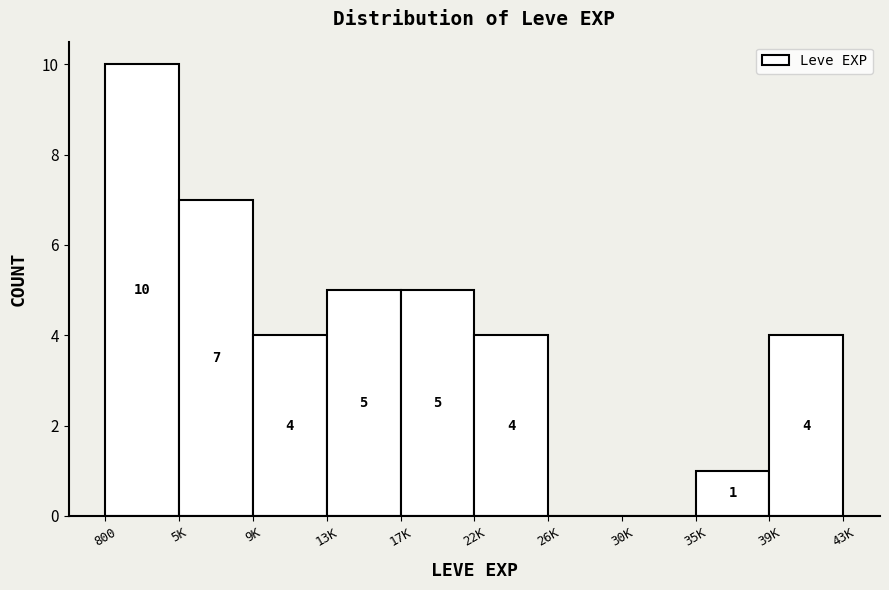

Reading left to right, what are all the values shown in this chart?

800=10	5K=7	9K=4	13K=5	17K=5	22K=4	26K=0	30K=0	35K=1	39K=4